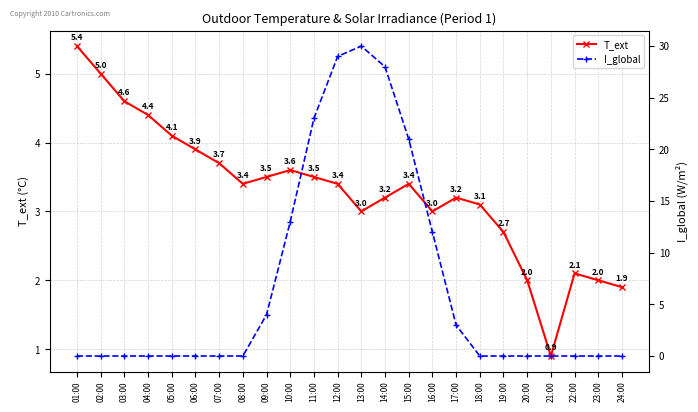

At which label does T_ext first exceed 3?

01:00